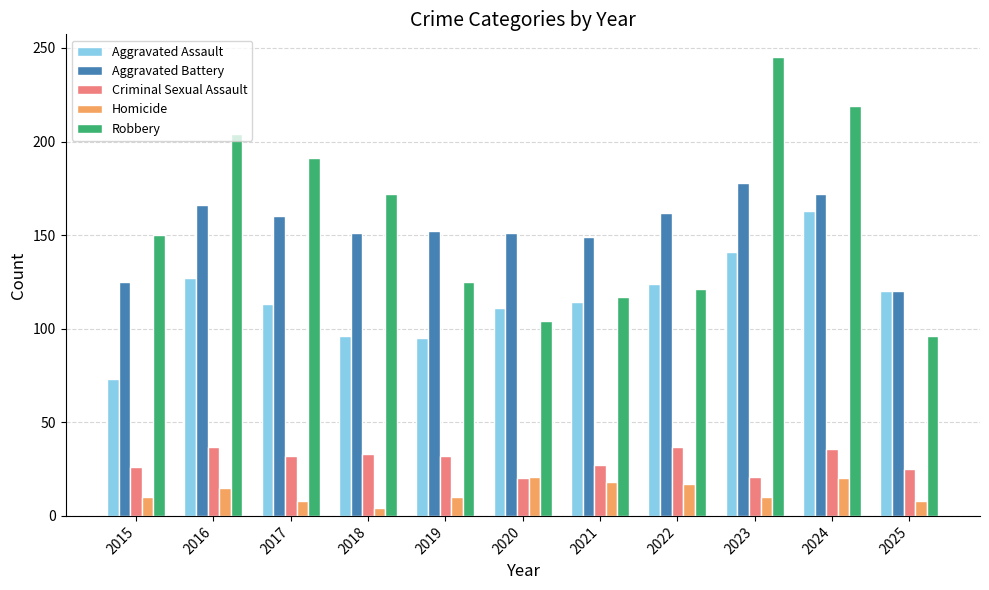

Between 2017 and 2018, which series saw the biggest shift?

Robbery